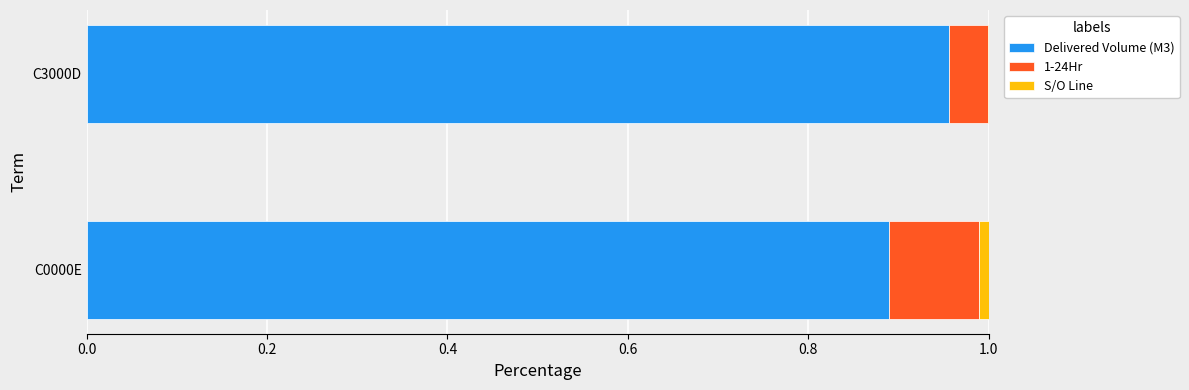

What is the sum of all Delivered Volume (M3) values?

1.8